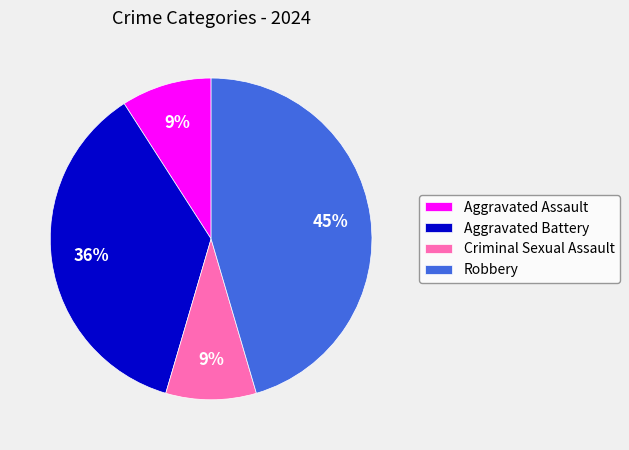

Which slice is the largest?

Robbery